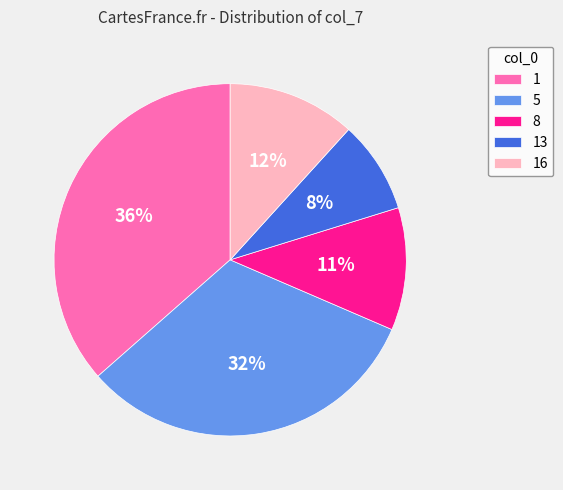

To the nearest percent, what portion does 8 represent?

11%